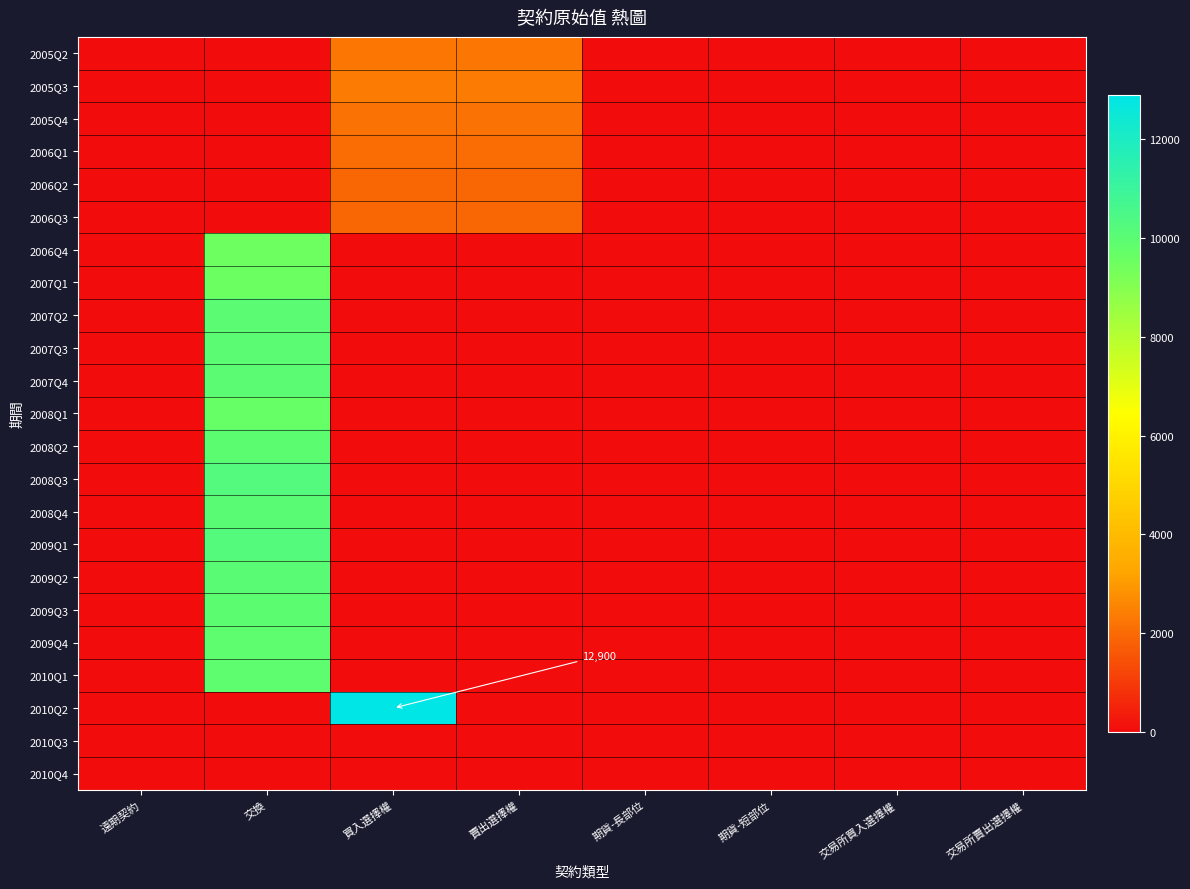

True or false: 2006Q2 has a value of 2897 at 買入選擇權.

False